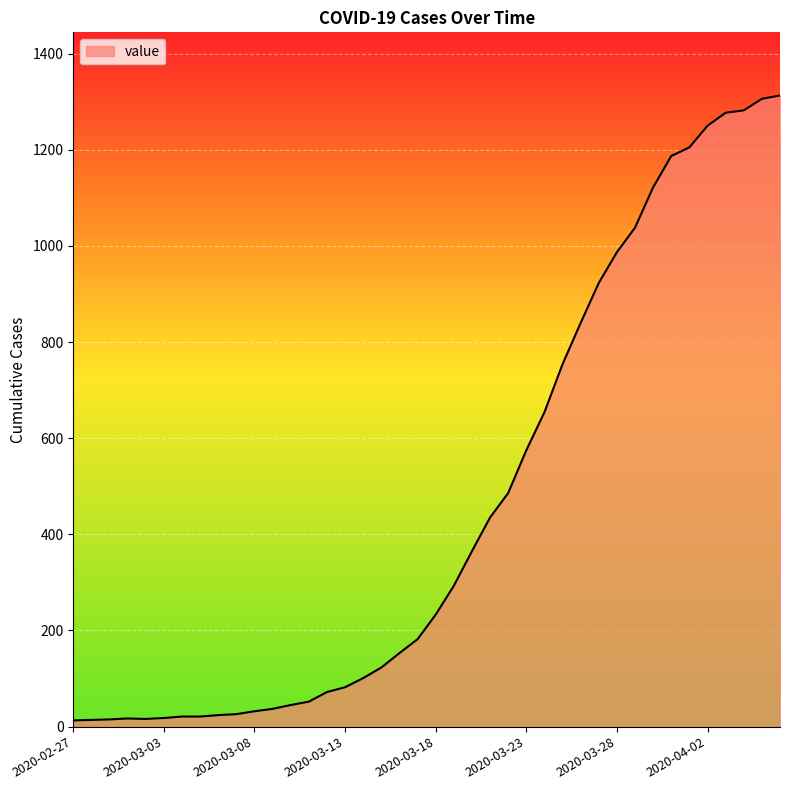

What is the maximum value shown in the chart?

1313